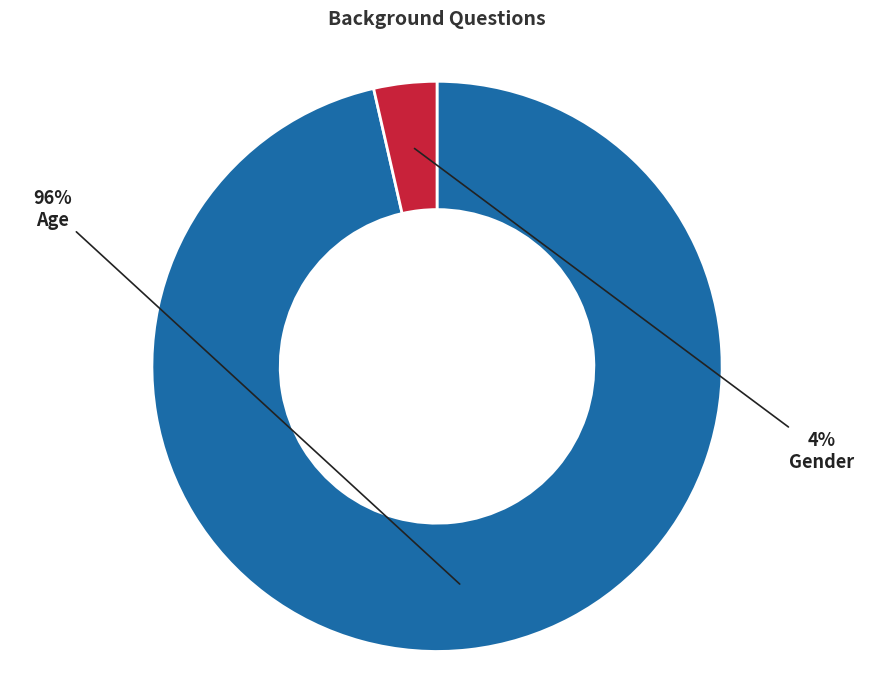

To the nearest percent, what is the average slice percentage?

50%